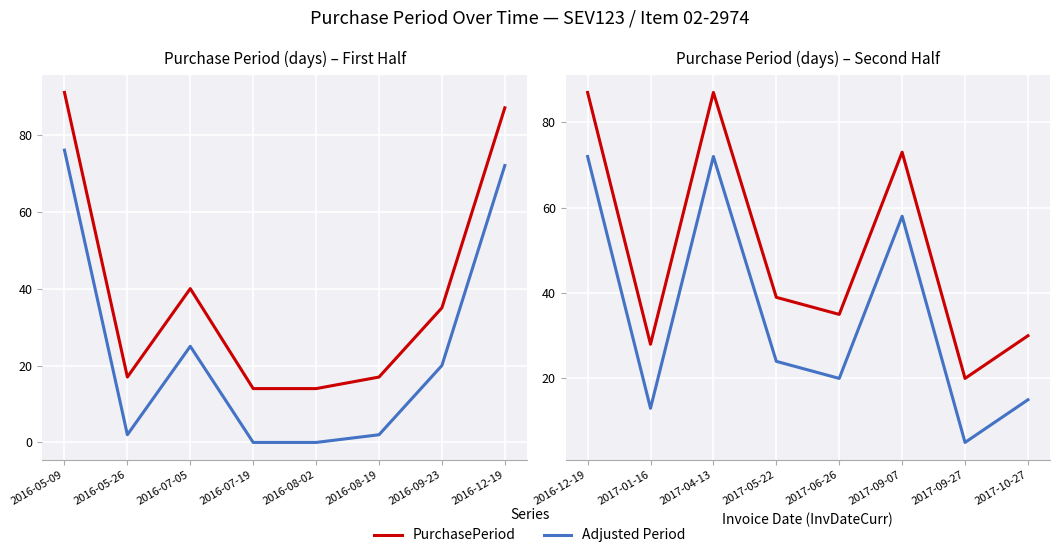

What is the label of the 4th point from the left?

2017-05-22